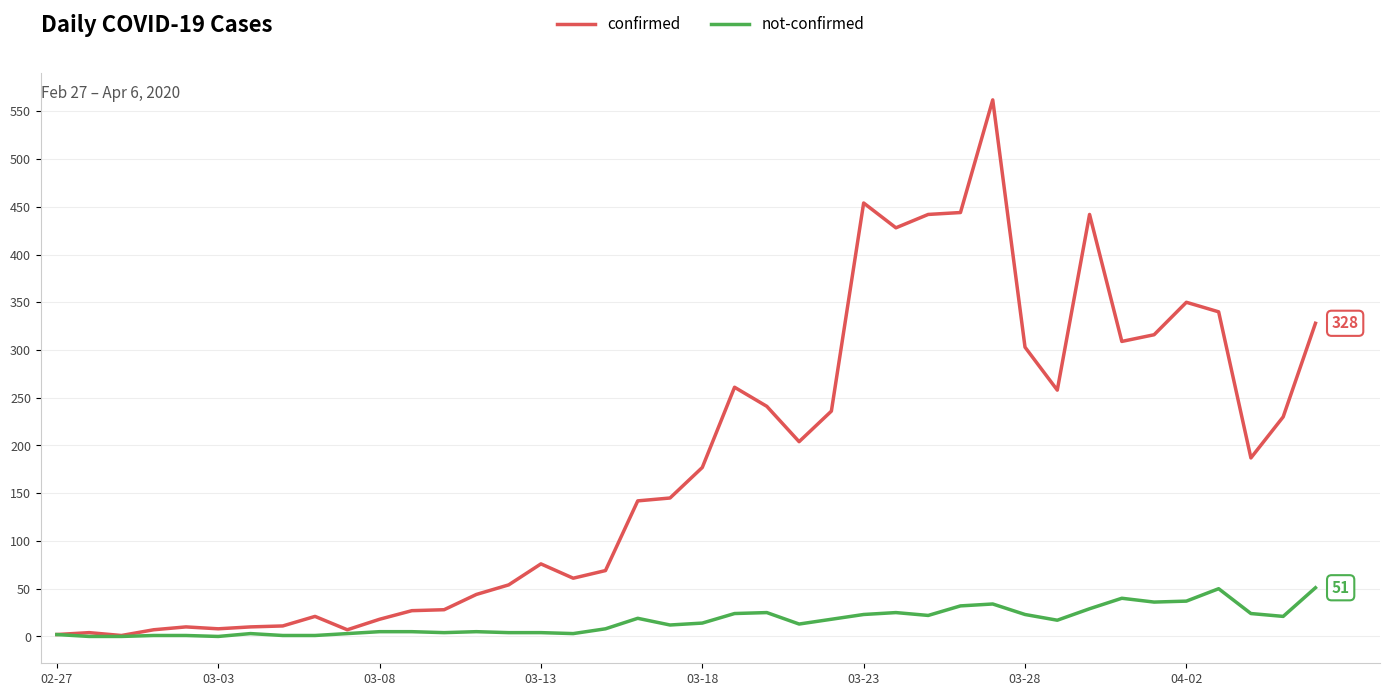

List the series in order of their overall mean, lowest first.

not-confirmed, confirmed